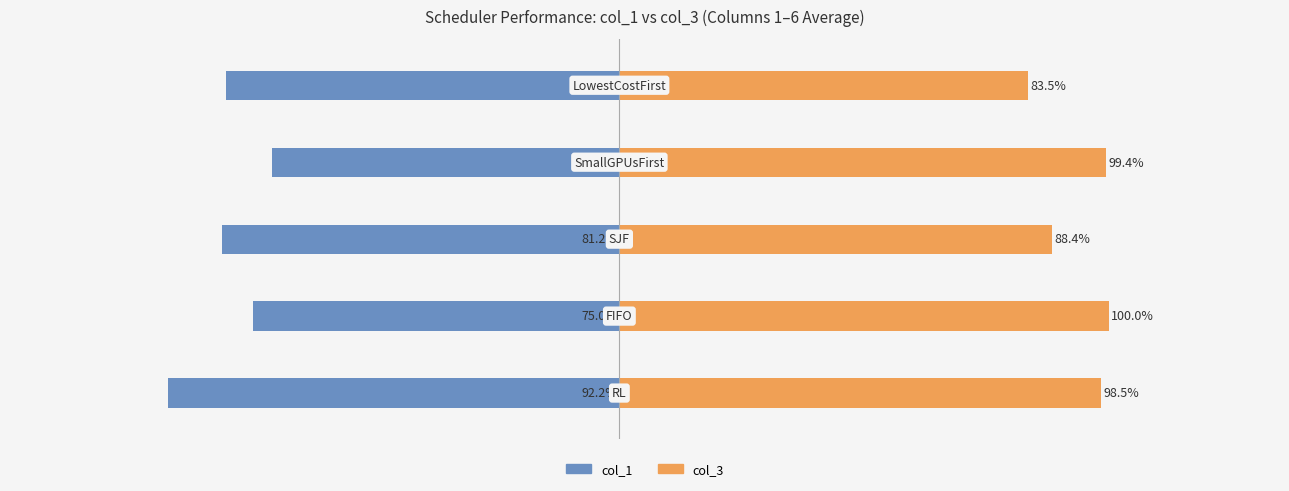

What is the value of the col_1 bar at the 3rd from the left?

-81.2